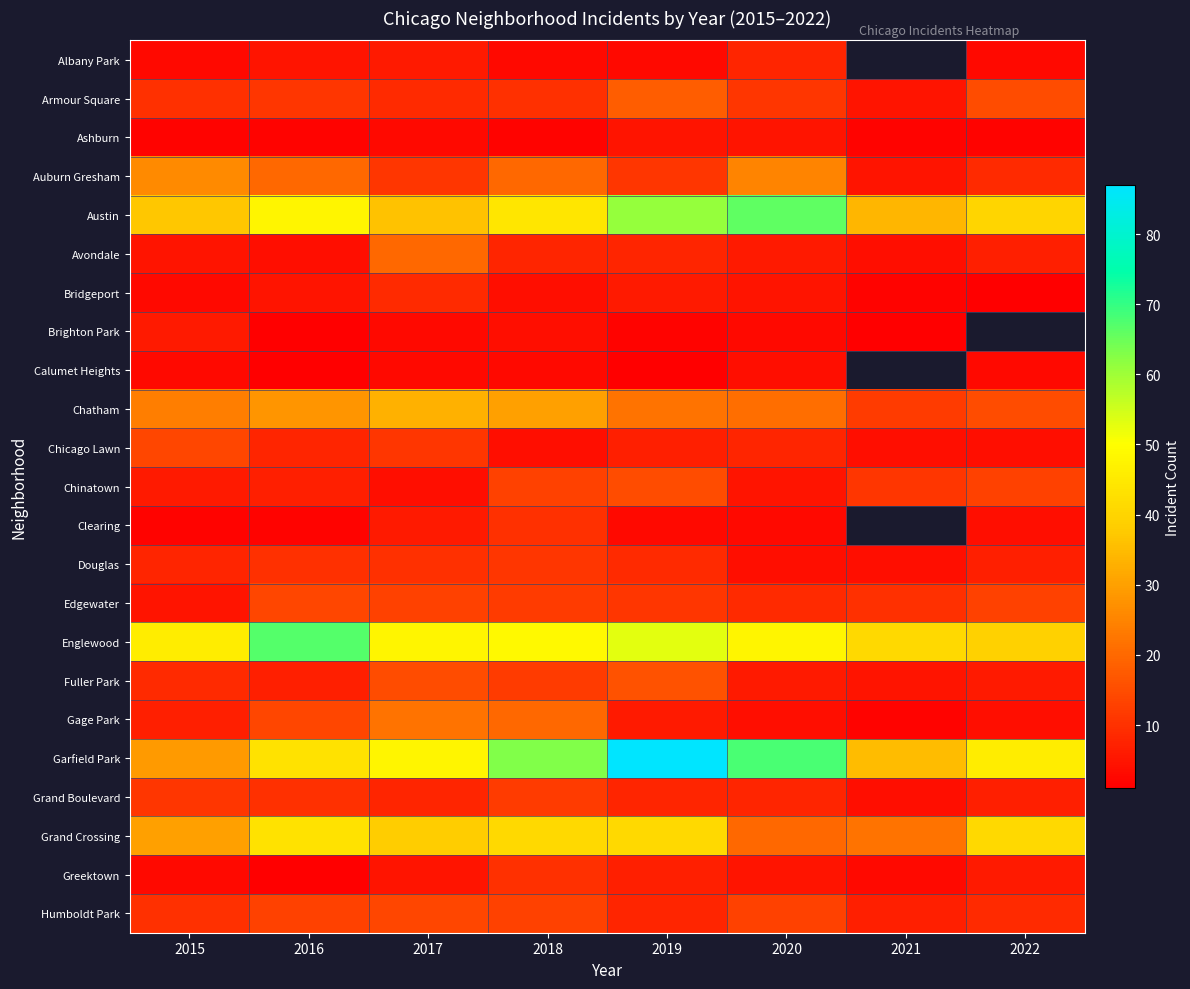

At which category is the sum across all series the highest?

2019